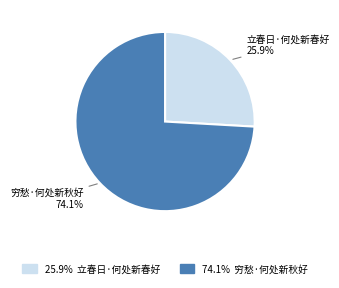

Is it true that 立春日·何处新春好 is 14% of the pie?

False